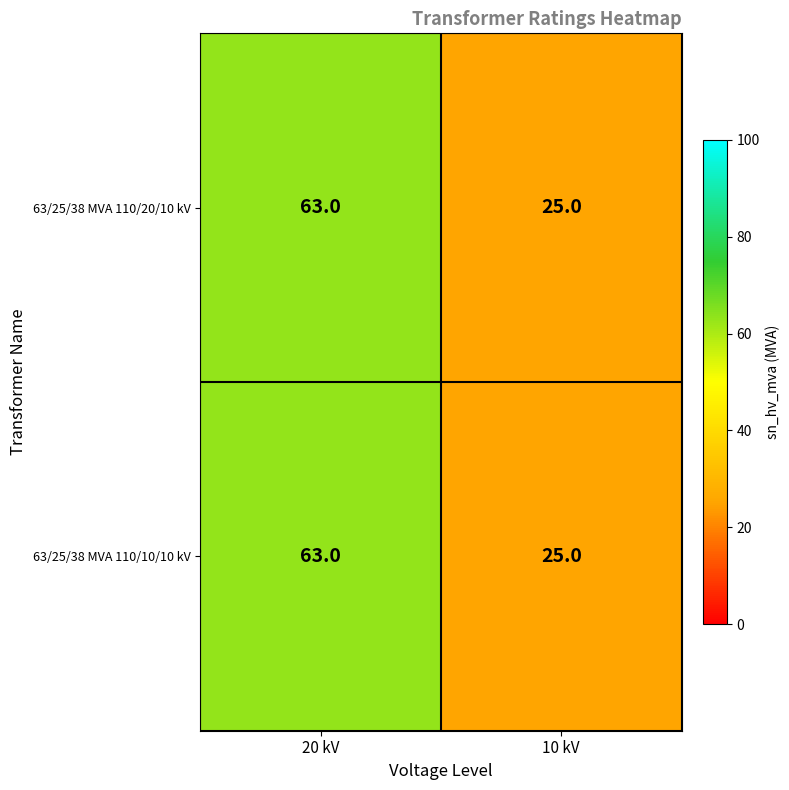

How many series are shown in this chart?

2